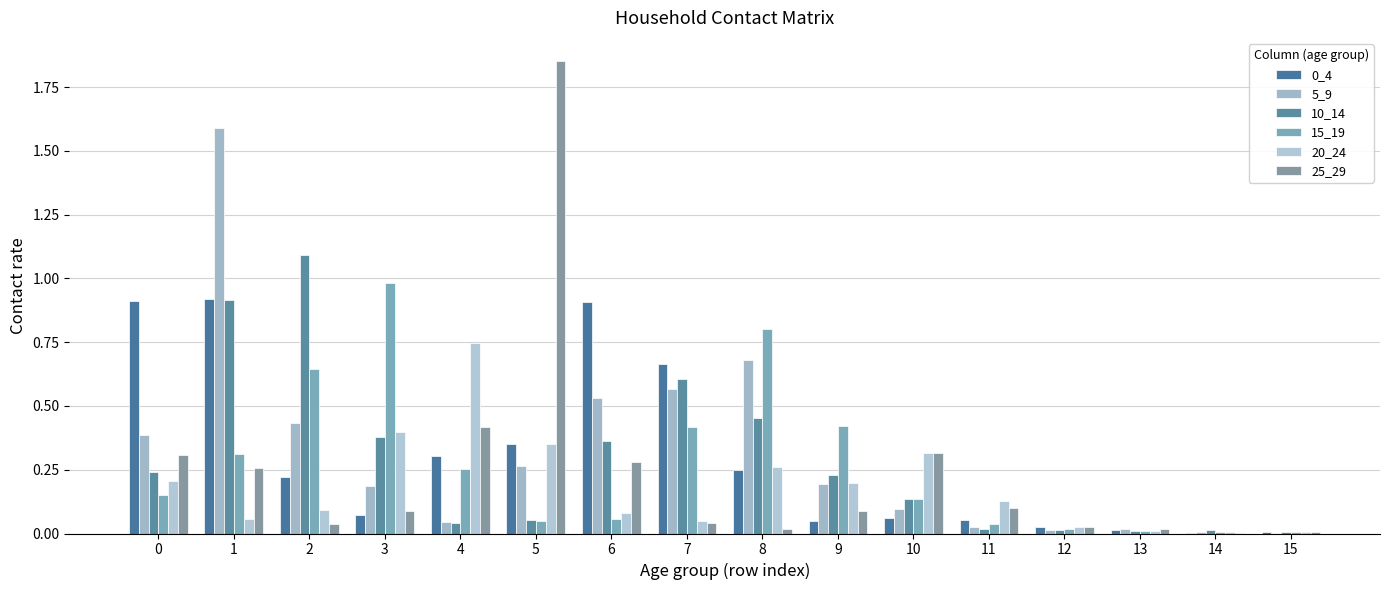

What is the total value across all series at 3?

2.1